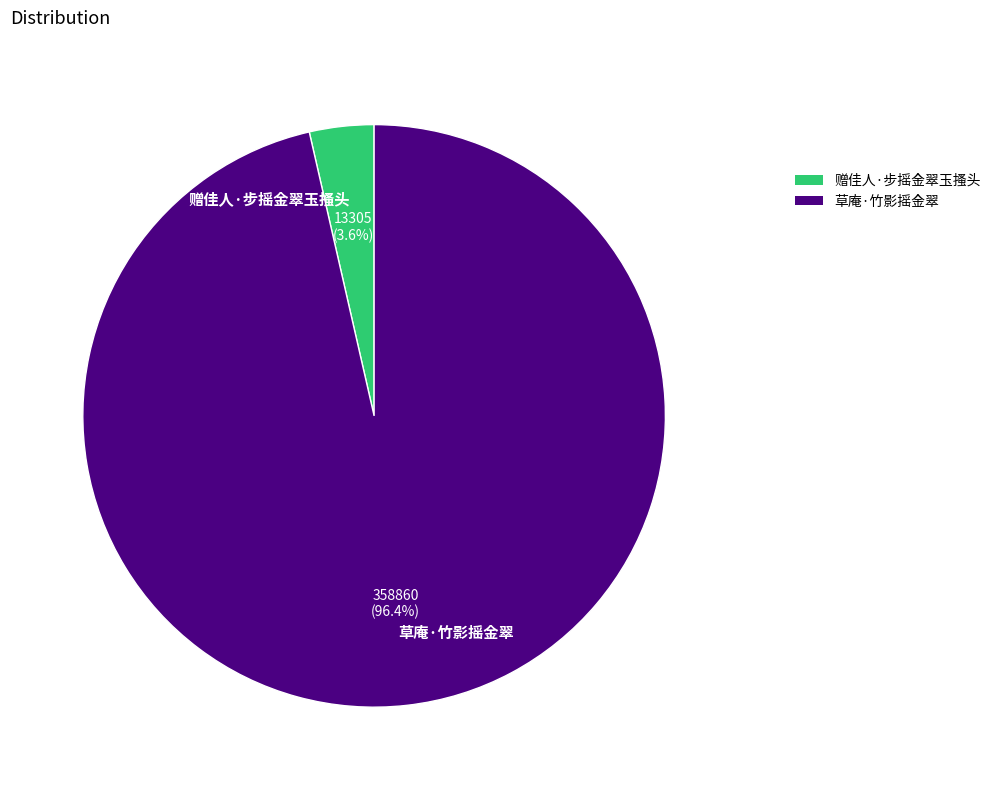

Is 赠佳人·步摇金翠玉搔头 the majority of the pie?

No